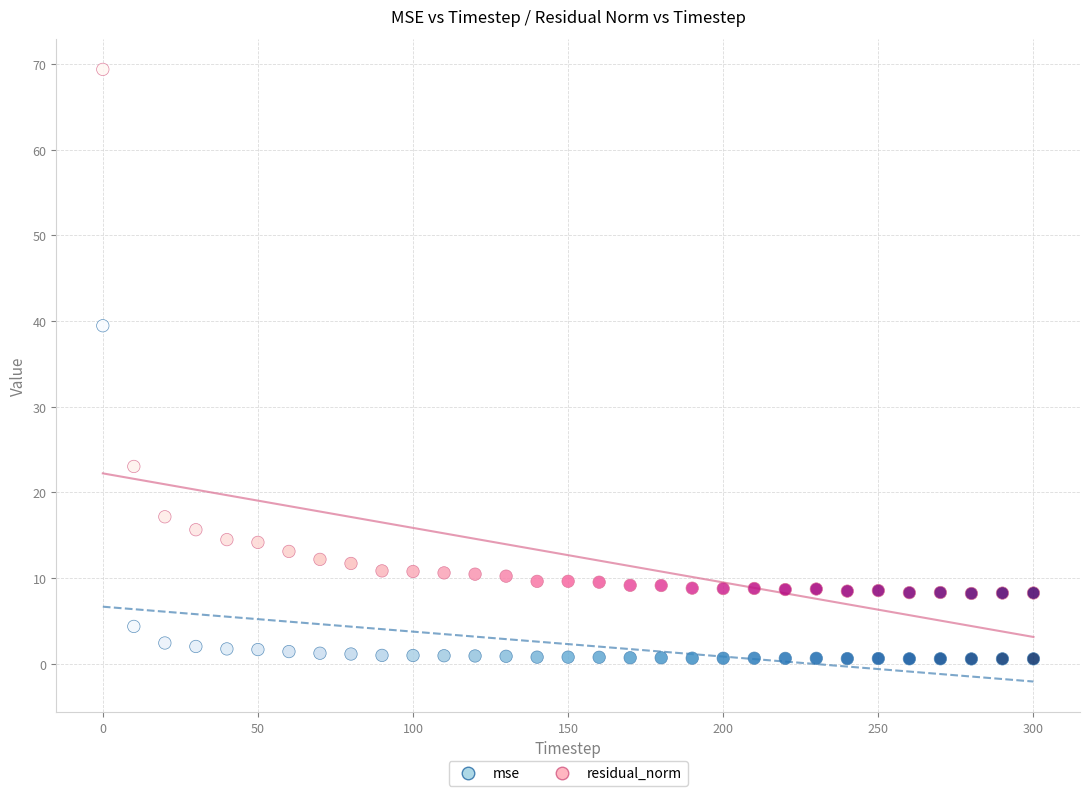

Which series has the widest spread of Y values?

residual_norm